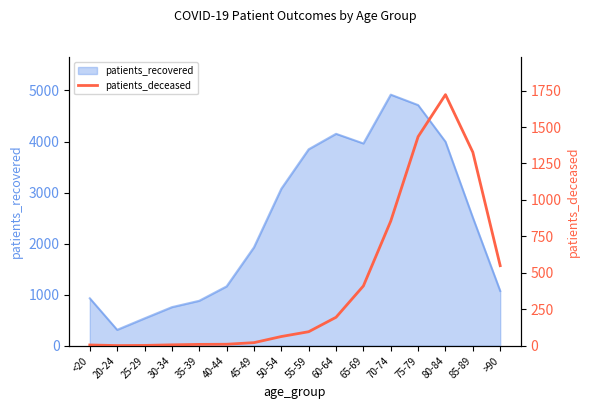

Count the number of values greater than 96.

7